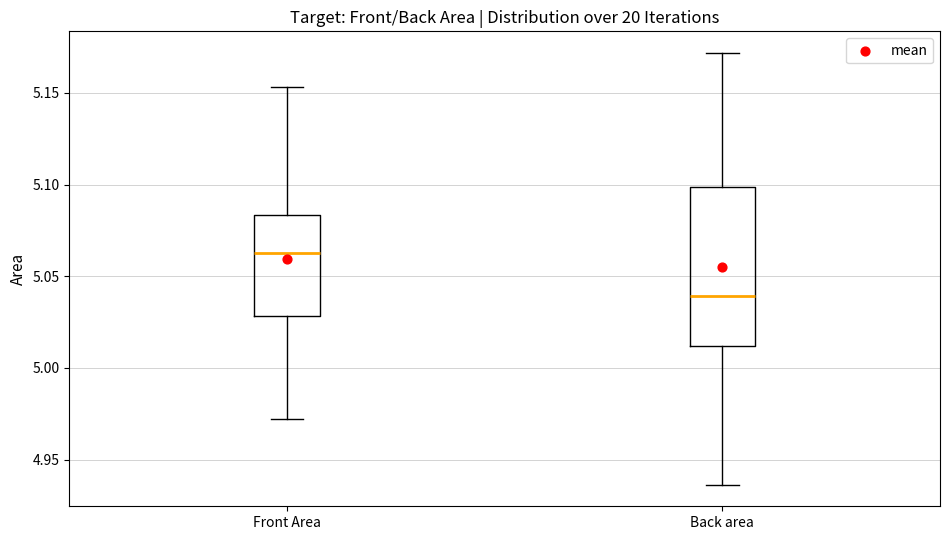

Which box is the tallest, from its lower edge to its upper edge?

Back area